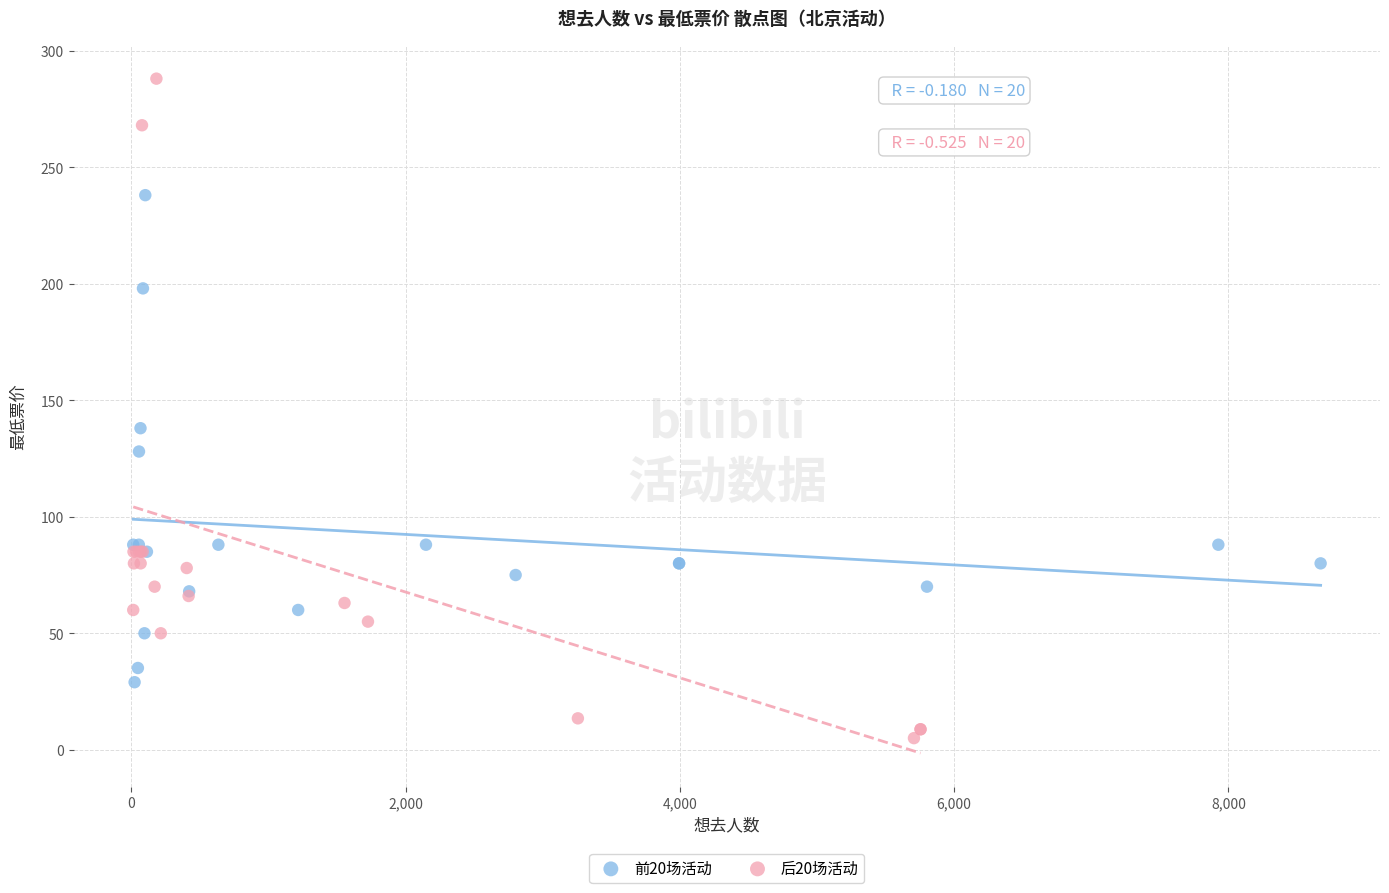

Which series has the largest Y range (max minus min)?

后20场活动